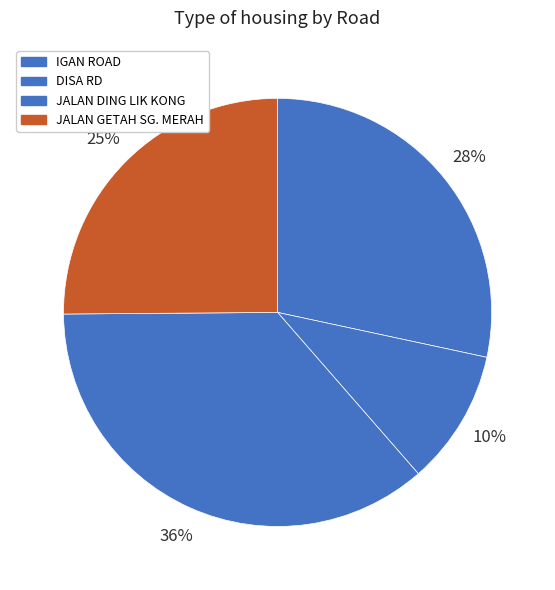

Is it true that JALAN GETAH SG. MERAH is 25% of the pie?

True